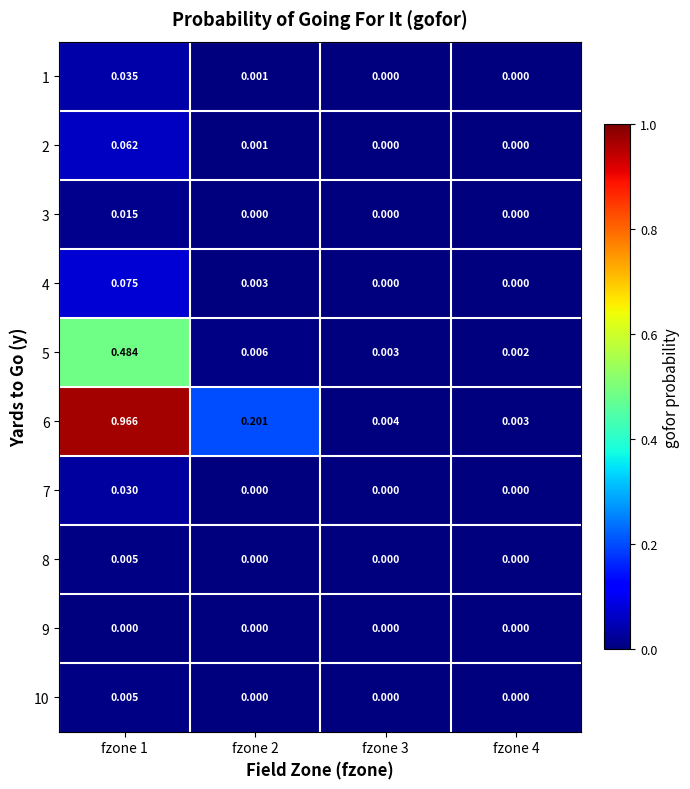

What is the total value across all series at fzone 2?

0.2